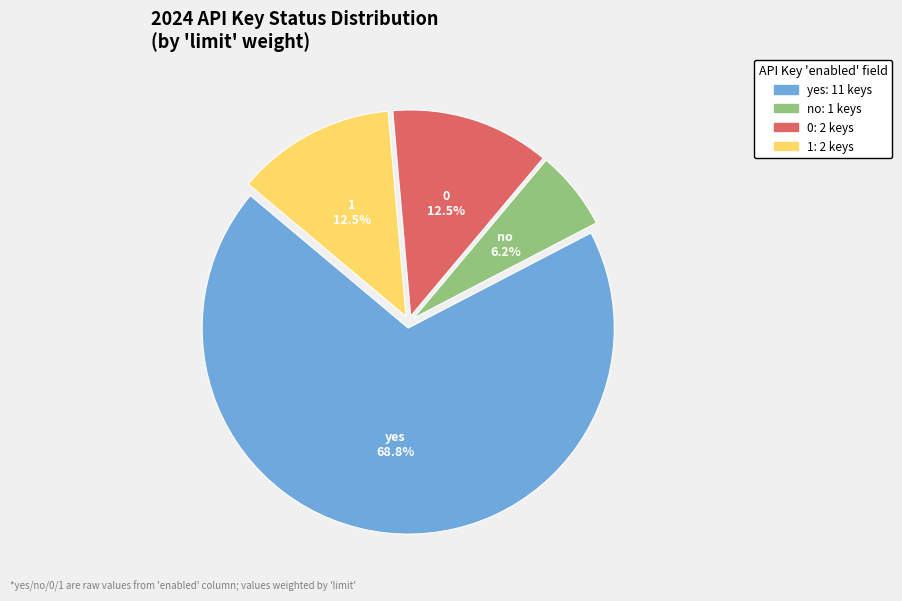

How many slices are in this pie chart?

4